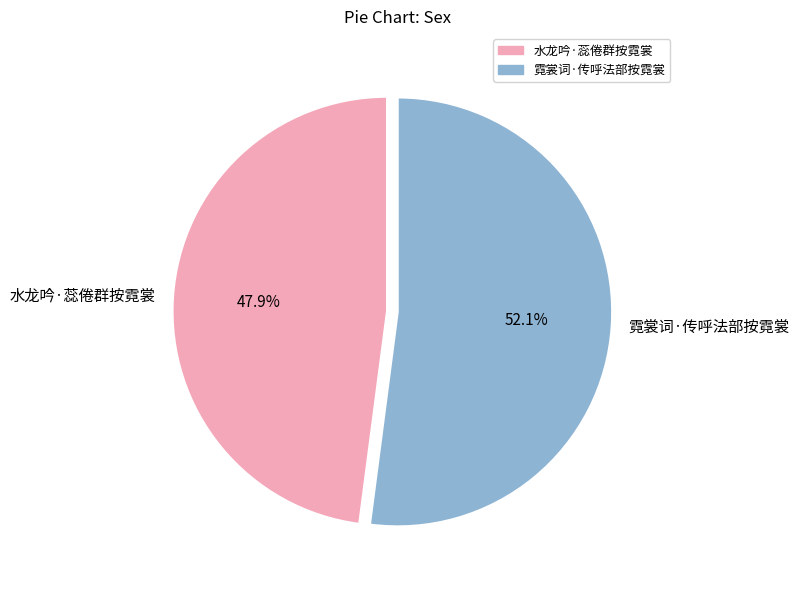

To the nearest percent, what is the average slice percentage?

50%